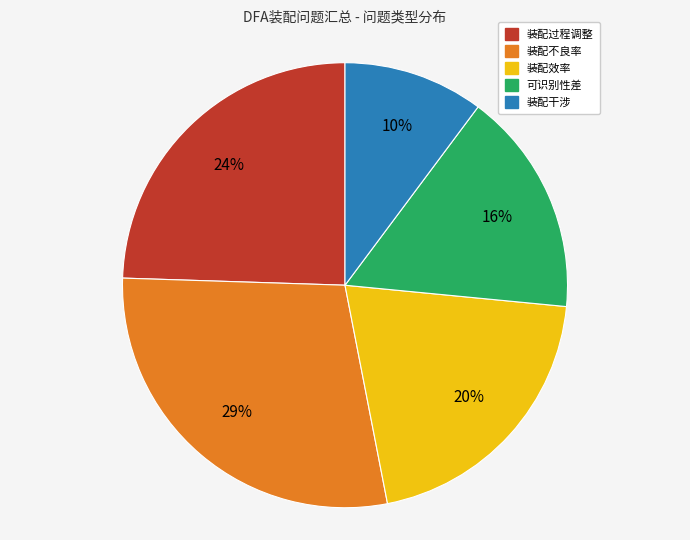

To the nearest percent, what portion does 装配不良率 represent?

29%